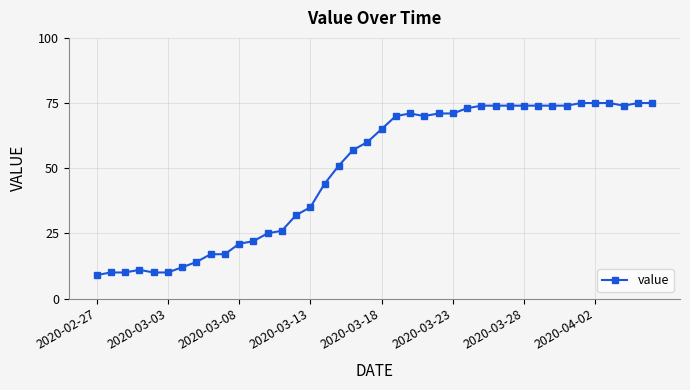

What is the value of the 37th point from the left?

75